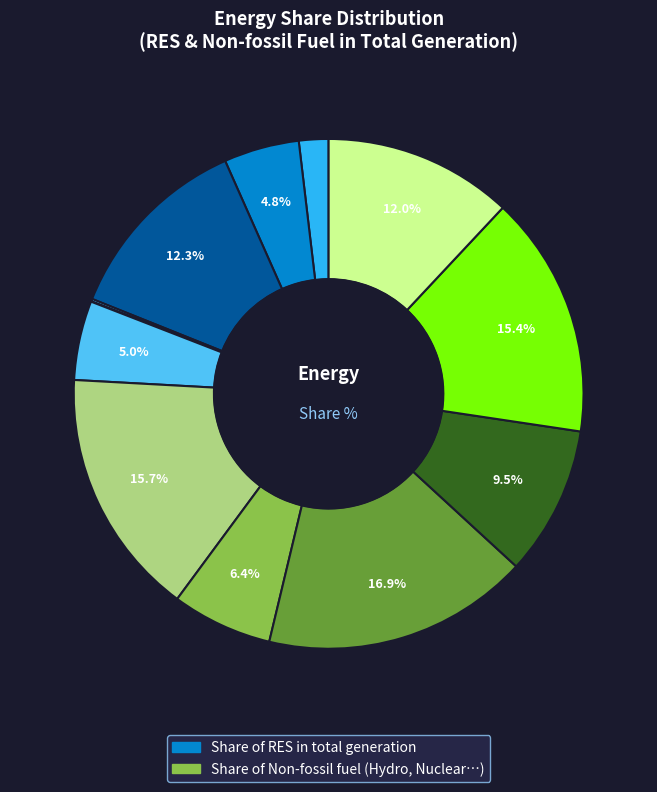

How many slices are in this pie chart?

12